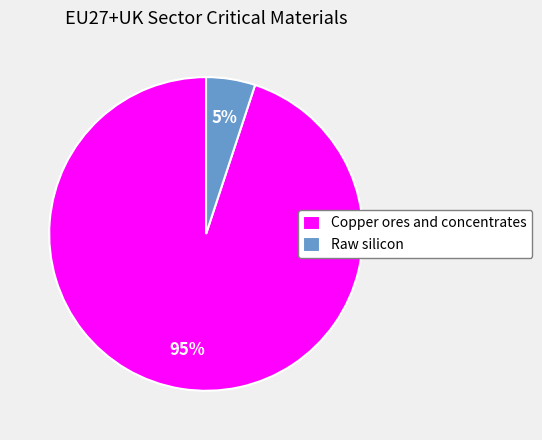

Does Copper ores and concentrates represent more than half of the total?

Yes